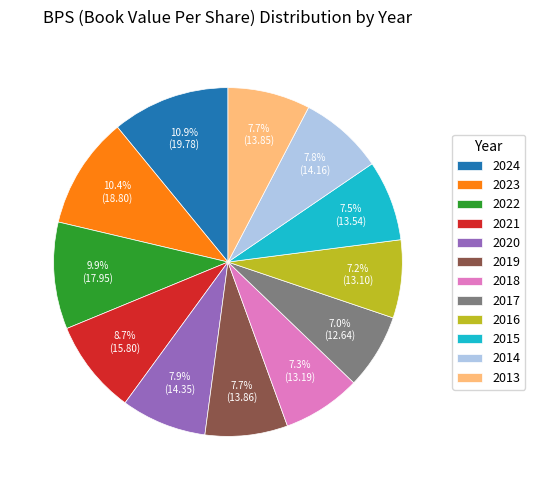

Which has a higher value, 2017 or 2014?

2014